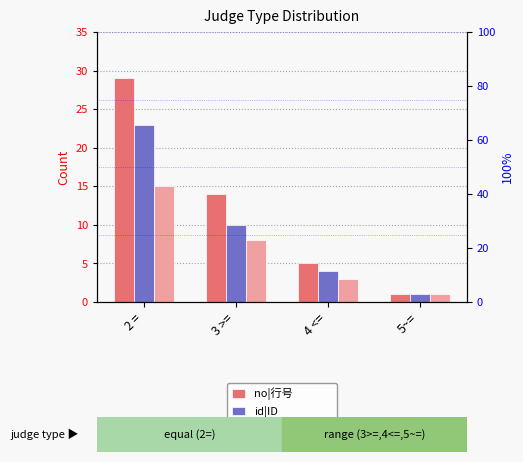

Is it true that group|逻辑分组 equals 21 at 2 =?

False